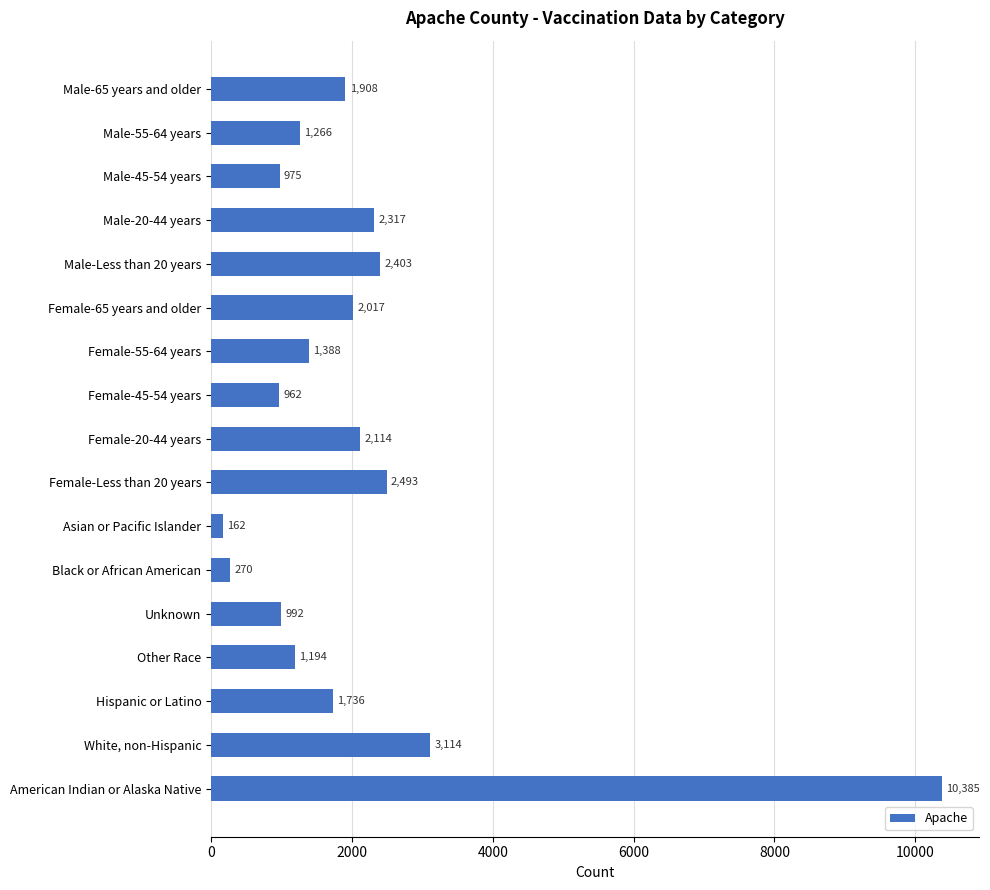

Which category has the lowest value across all series?

Asian or Pacific Islander